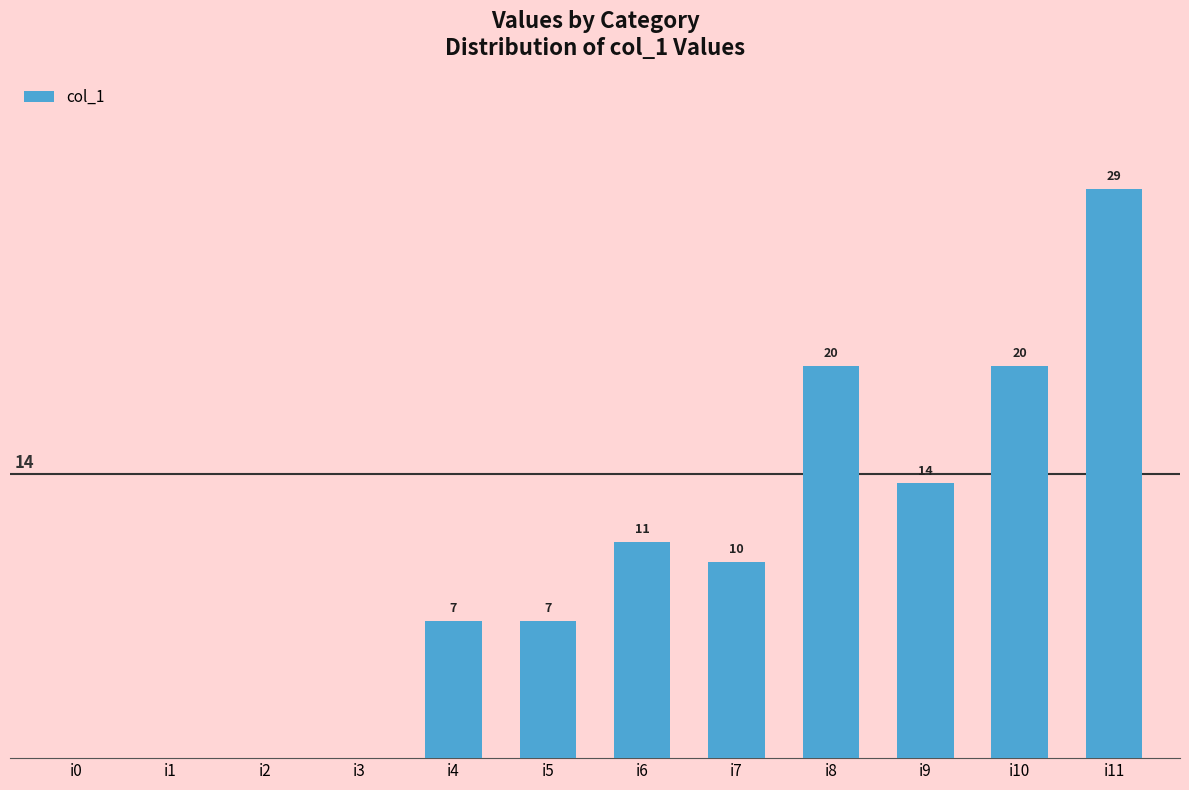

At which label is the value closest to 14?

i9